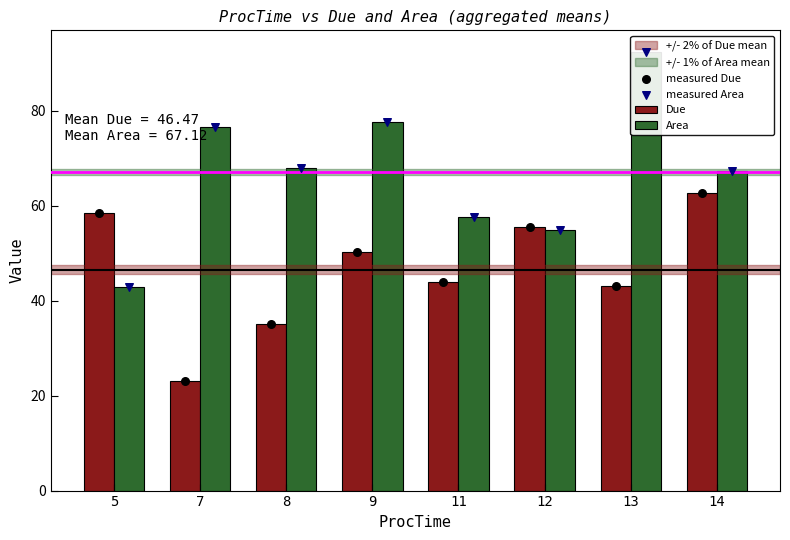

Is the value of Due at 11 greater than the value of measured Due at 14?

No